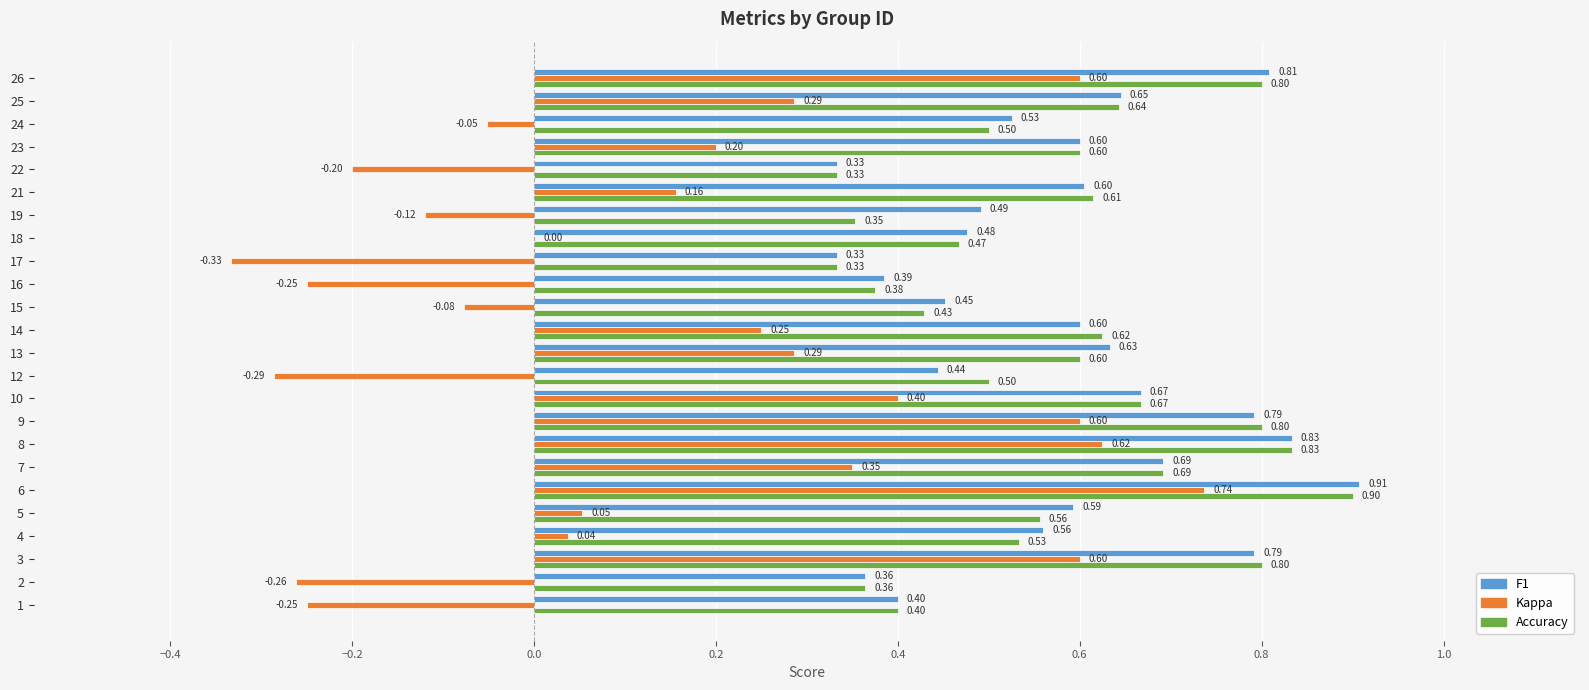

At which category is the sum across all series the highest?

6